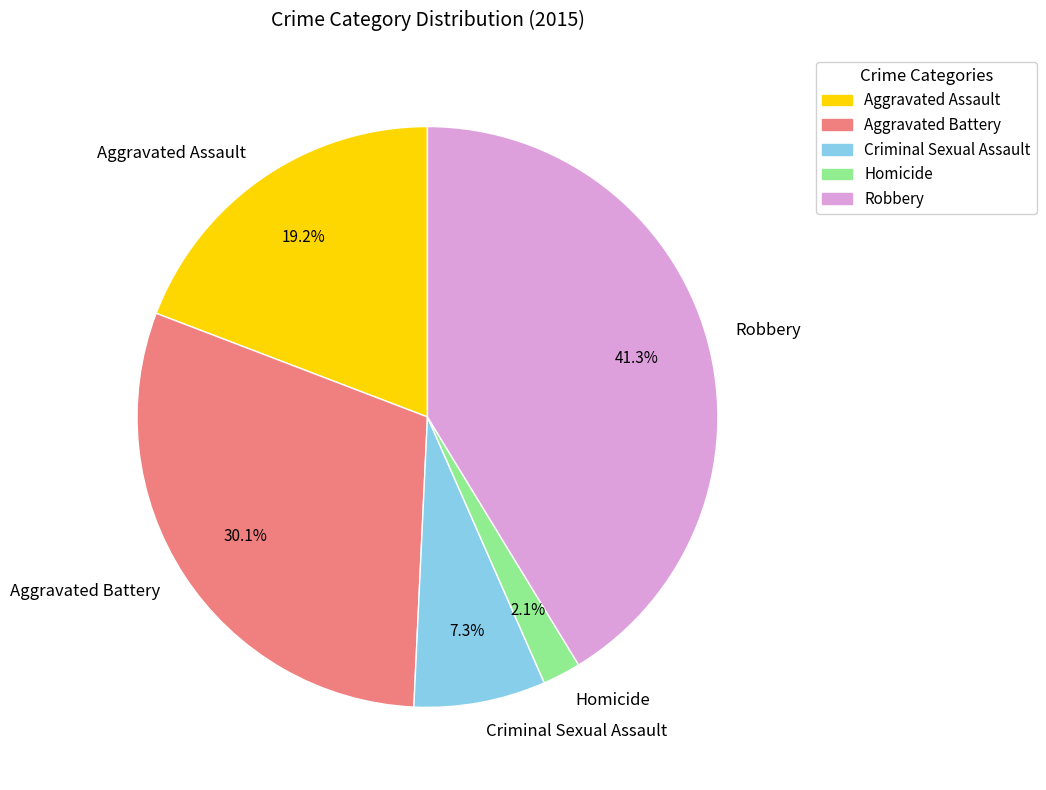

What percentage is NOT represented by Aggravated Assault?

80.8%